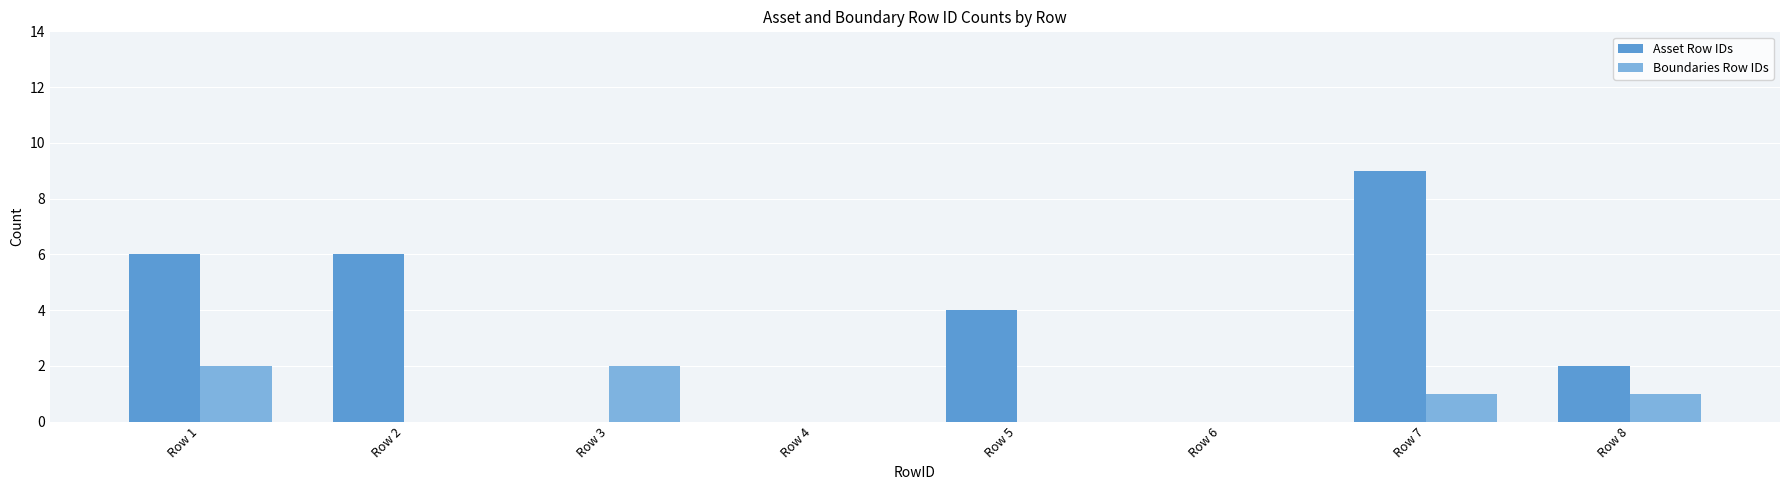

What is the spread (max minus min) of values at Row 1?

4